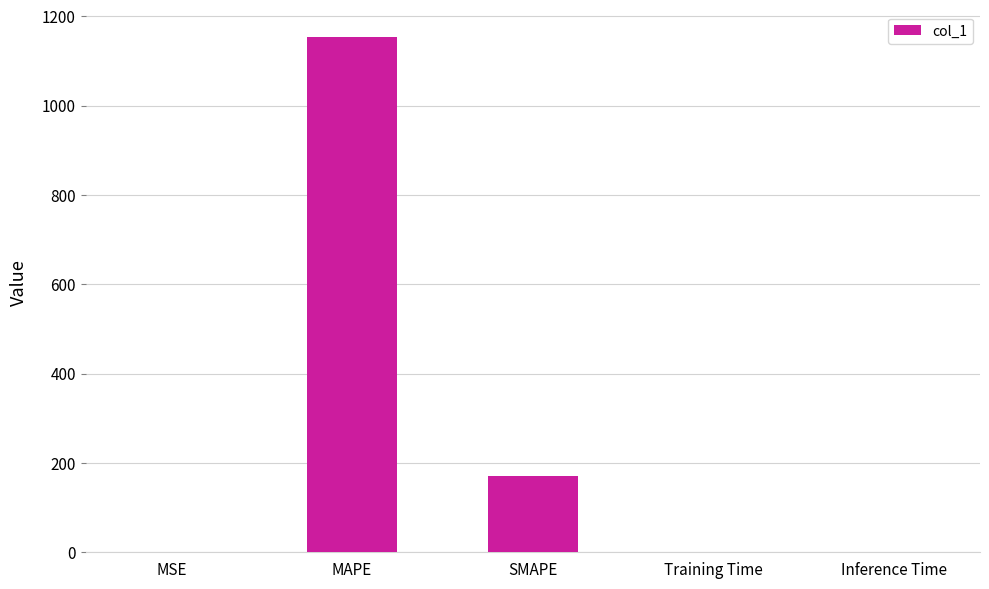

What is the average value?

264.7